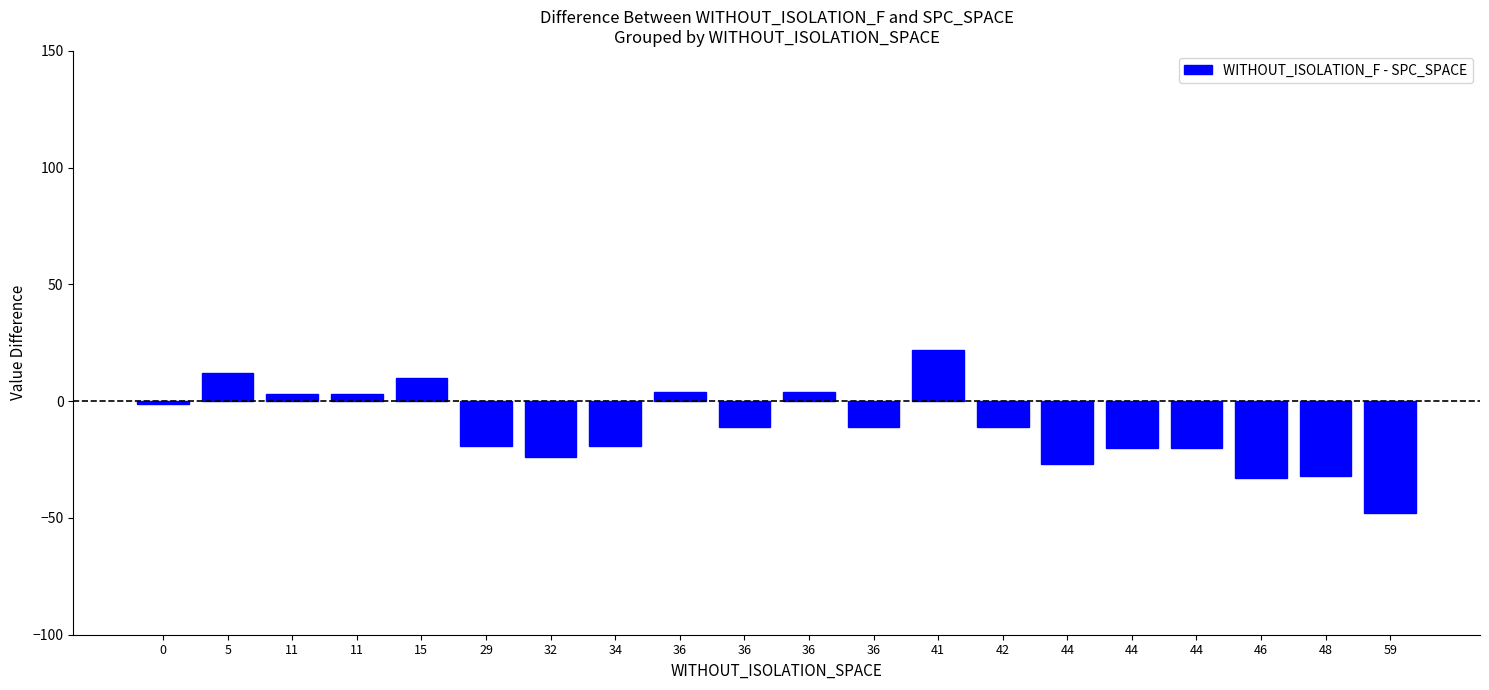

List the labels in order of value, smallest first.

59, 46, 48, 44, 32, 44, 44, 29, 34, 36, 36, 42, 0, 11, 11, 36, 36, 15, 5, 41